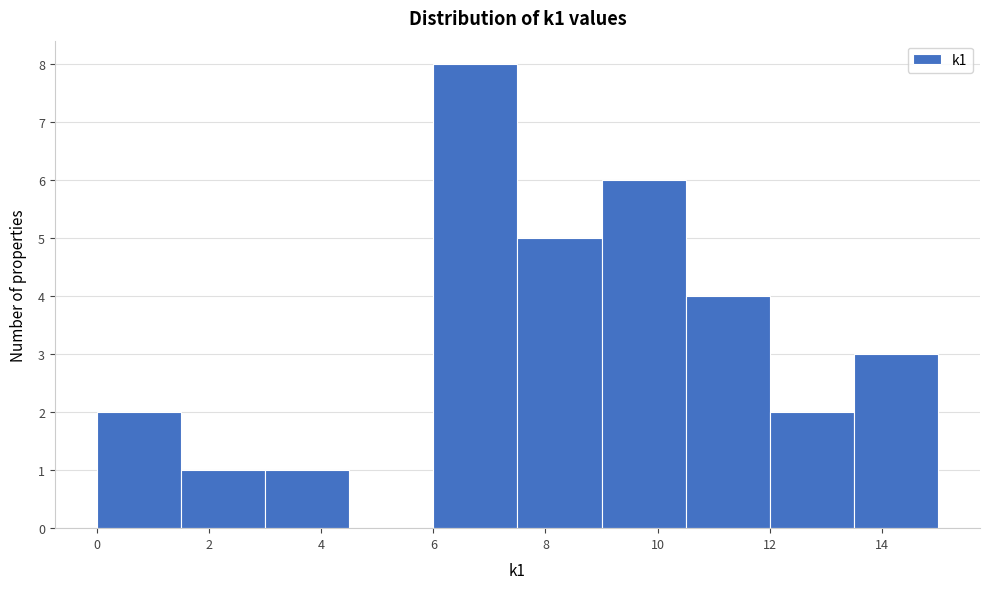

Reading left to right, transcribe this chart: for each bar, give the range it covers on the x-axis and its height. Neither the bar edges nor the heights are printed on the chart, so give them approximately, as read against the axes.

0.0 to 1.5: 2
1.5 to 3.0: 1
3.0 to 4.5: 1
4.5 to 6.0: 0
6.0 to 7.5: 8
7.5 to 9.0: 5
9.0 to 10.5: 6
10.5 to 12.0: 4
12.0 to 13.5: 2
13.5 to 15.0: 3